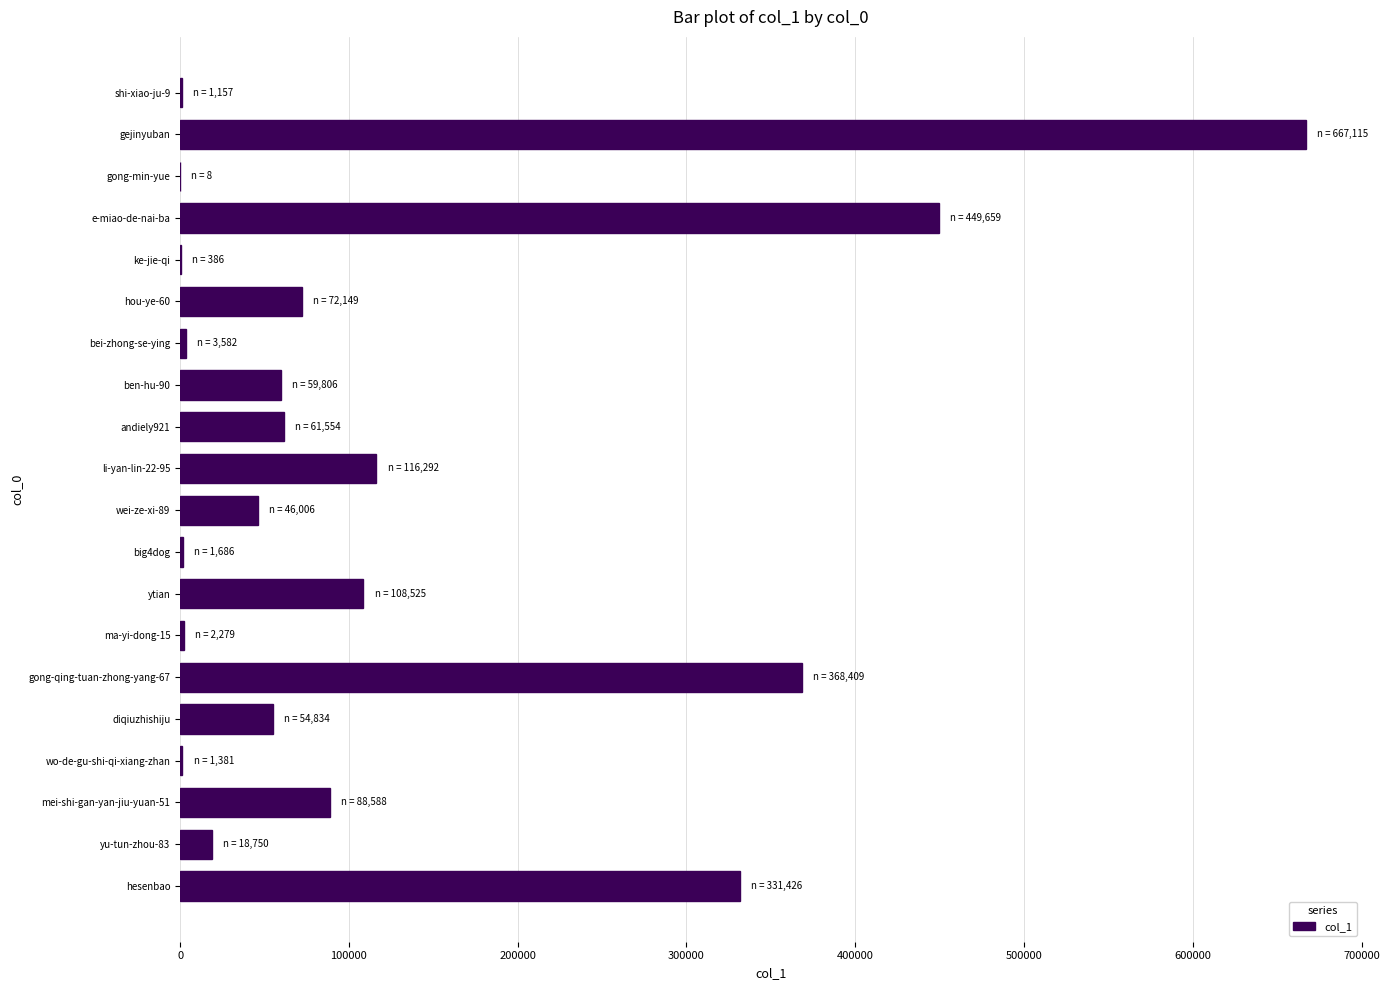

What is the maximum value shown in the chart?

667115